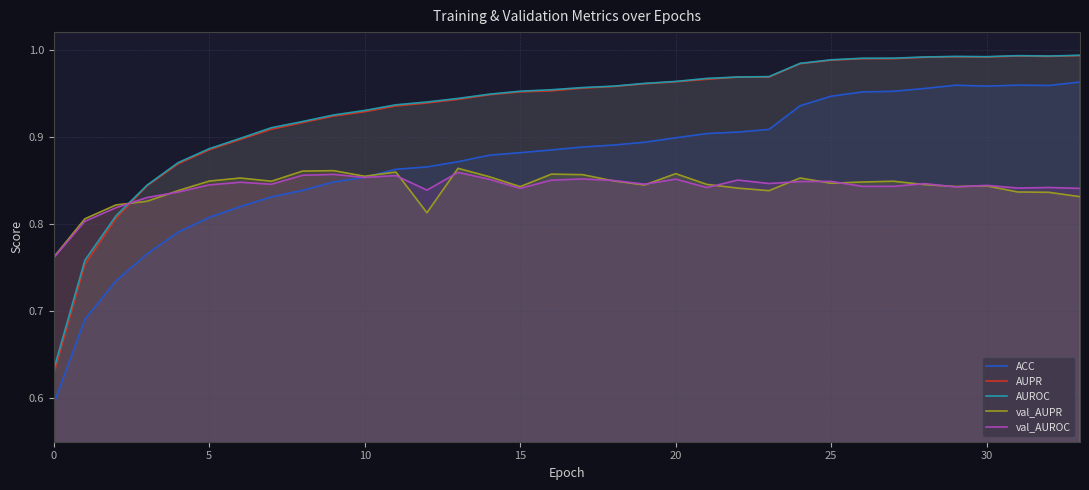

What are all the series names shown in the legend?

ACC, AUPR, AUROC, val_AUPR, val_AUROC